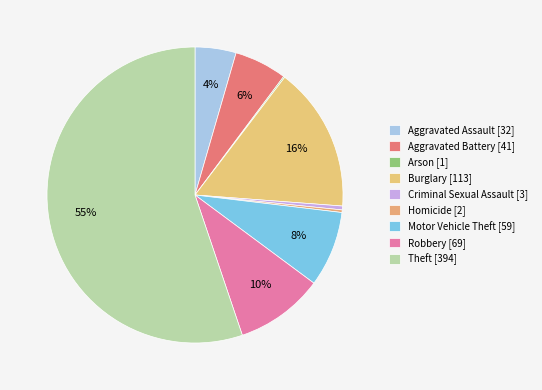

What is the smallest slice in the pie chart?

Arson